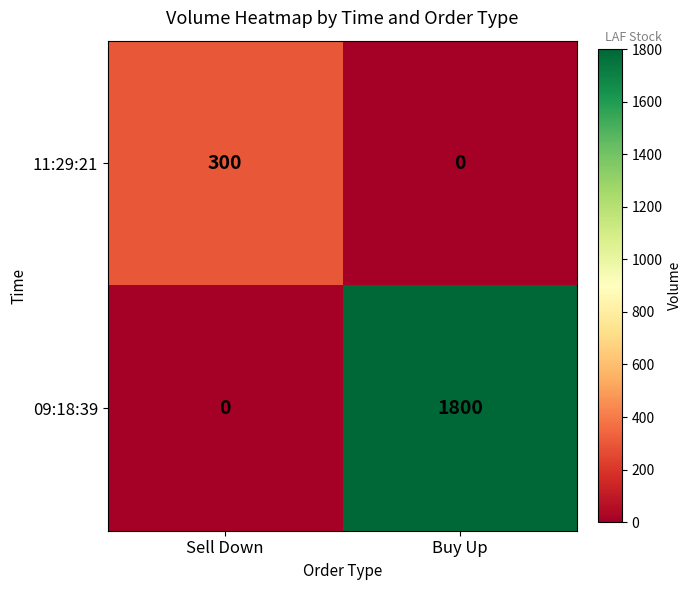

What is the sum of the 09:18:39 values at Sell Down and Buy Up?

1800